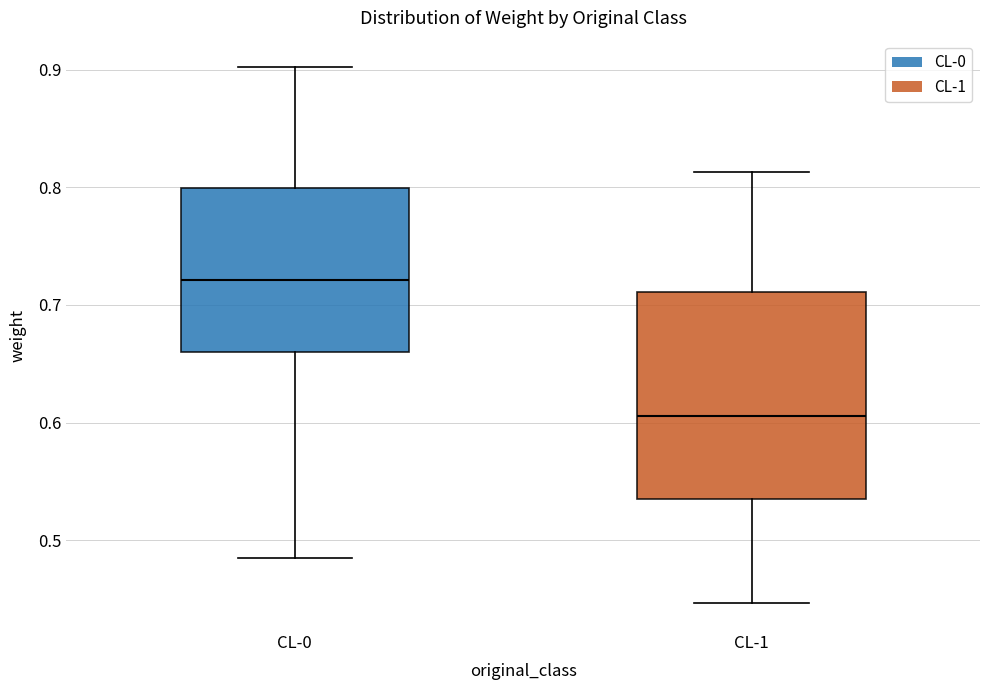

Which box's median line is the highest?

CL-0